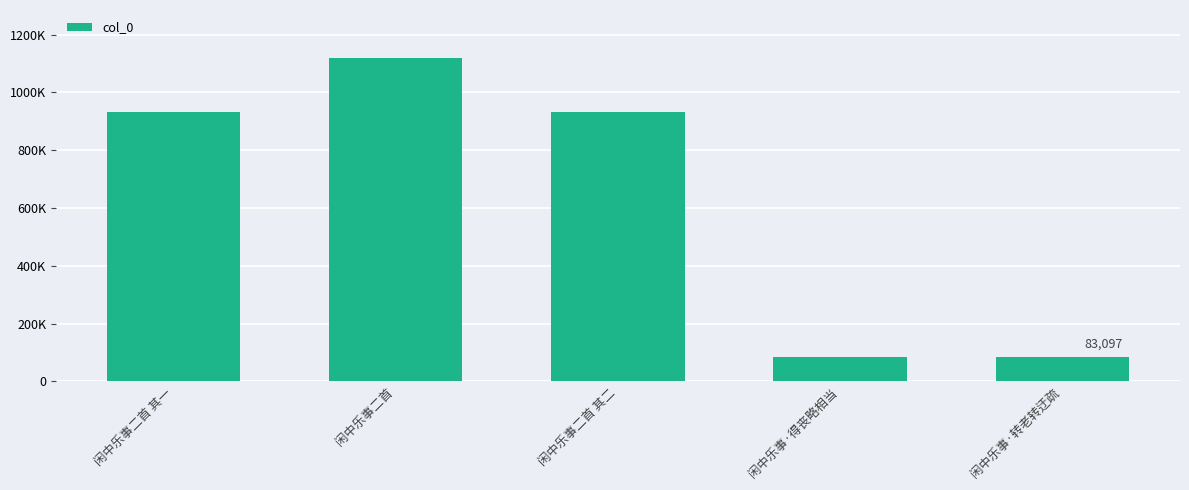

Read the value at 闲中乐事二首 其一, to the nearest 10.

932330